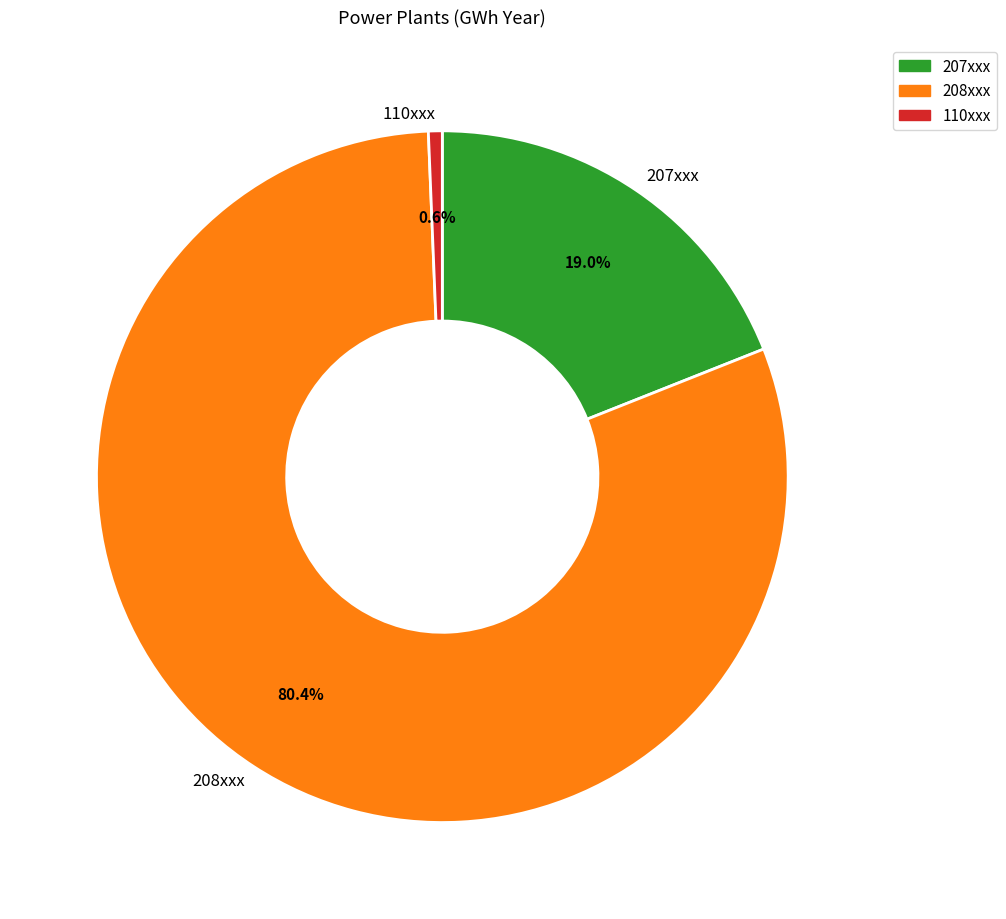

Rank the categories by value from lowest to highest.

110xxx, 207xxx, 208xxx